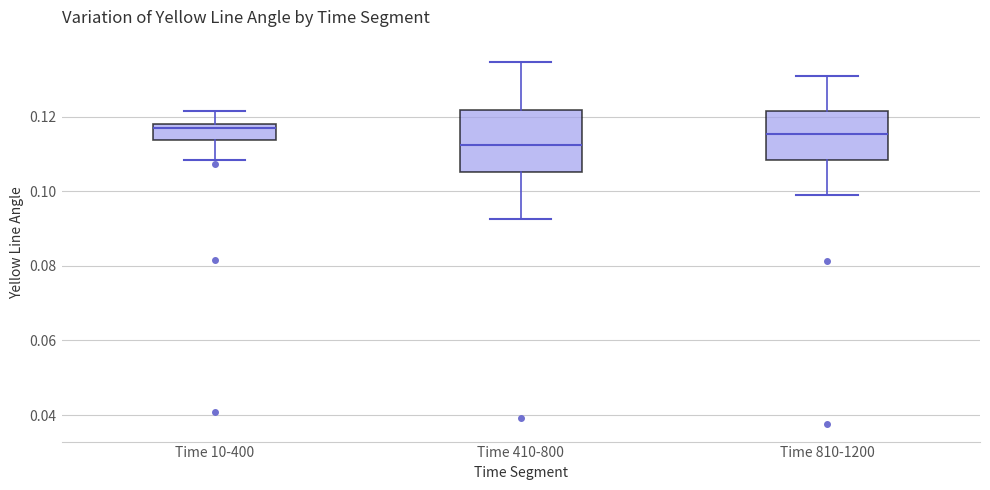

Where does the upper whisker of the box for Time 10-400 end on the y-axis? The values are not printed on the chart, so give them approximately, as read against the axis.

0.122